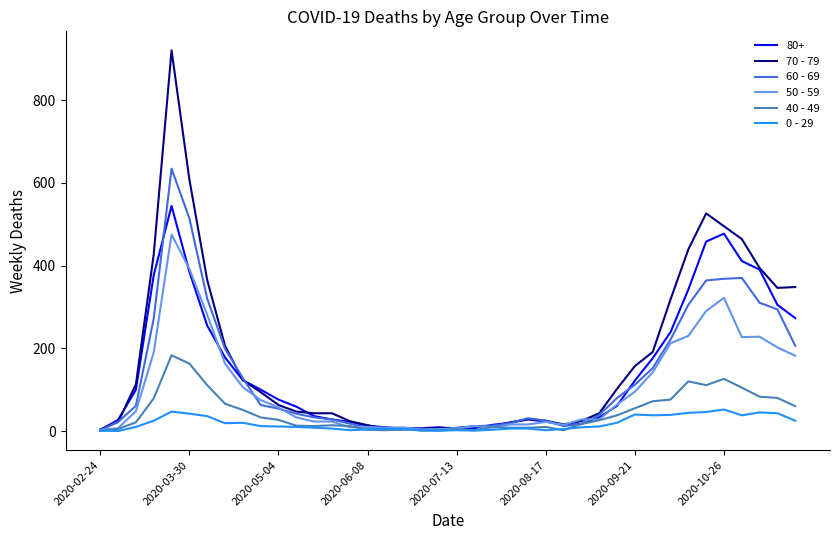

Which series has the widest spread of values?

70 - 79